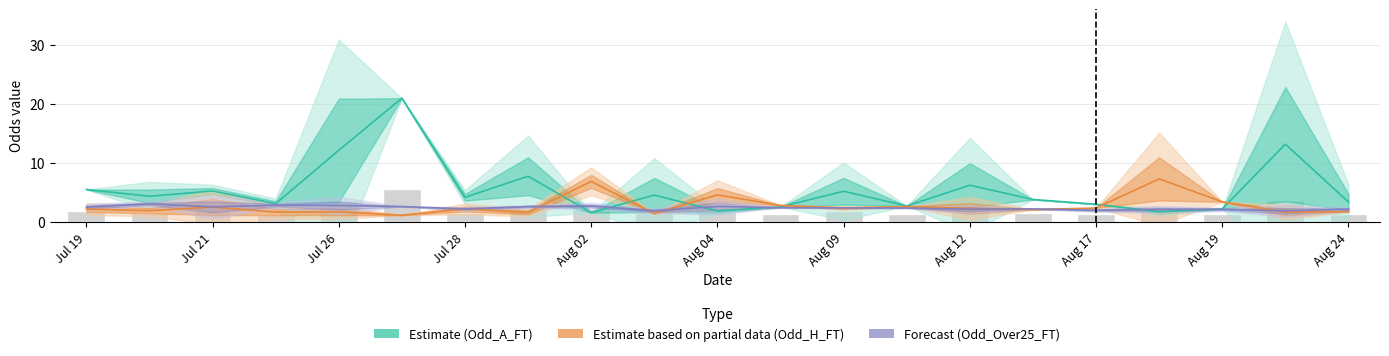

What is the label of the 16th bar from the left?

15